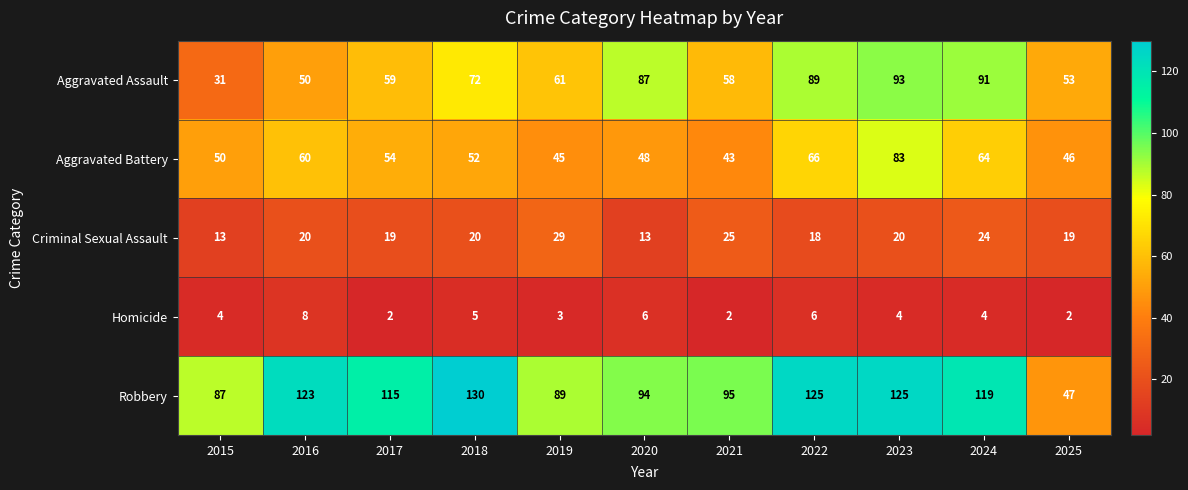

What is the total value across all series at 2018?

279